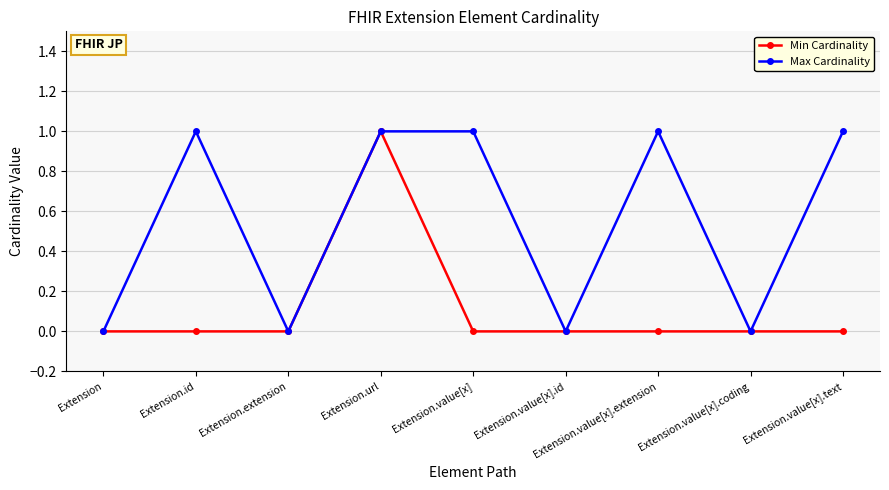

List the series in order of their overall mean, lowest first.

Min Cardinality, Max Cardinality